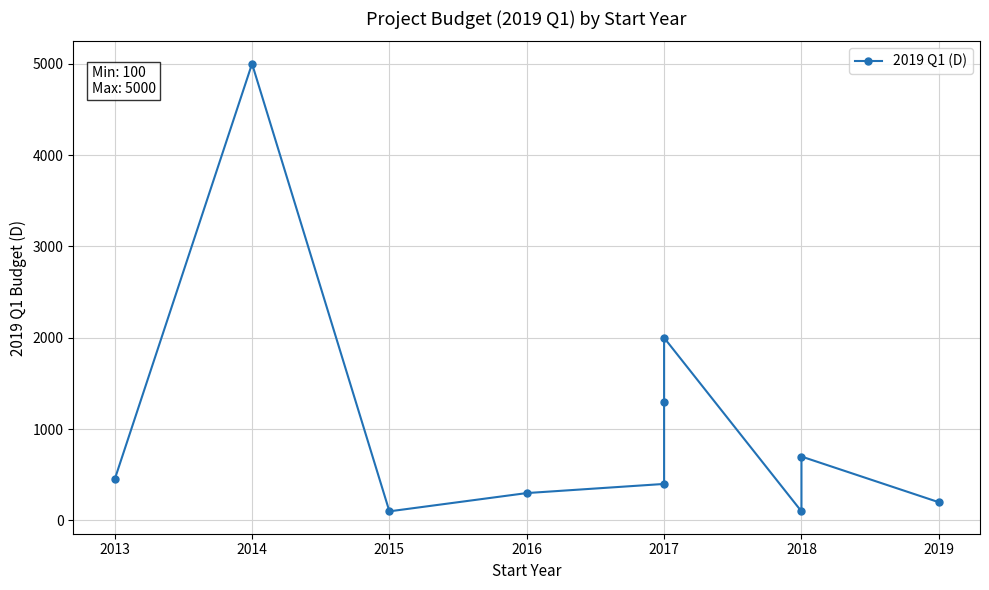

At which label does the data first exceed 450?

2014